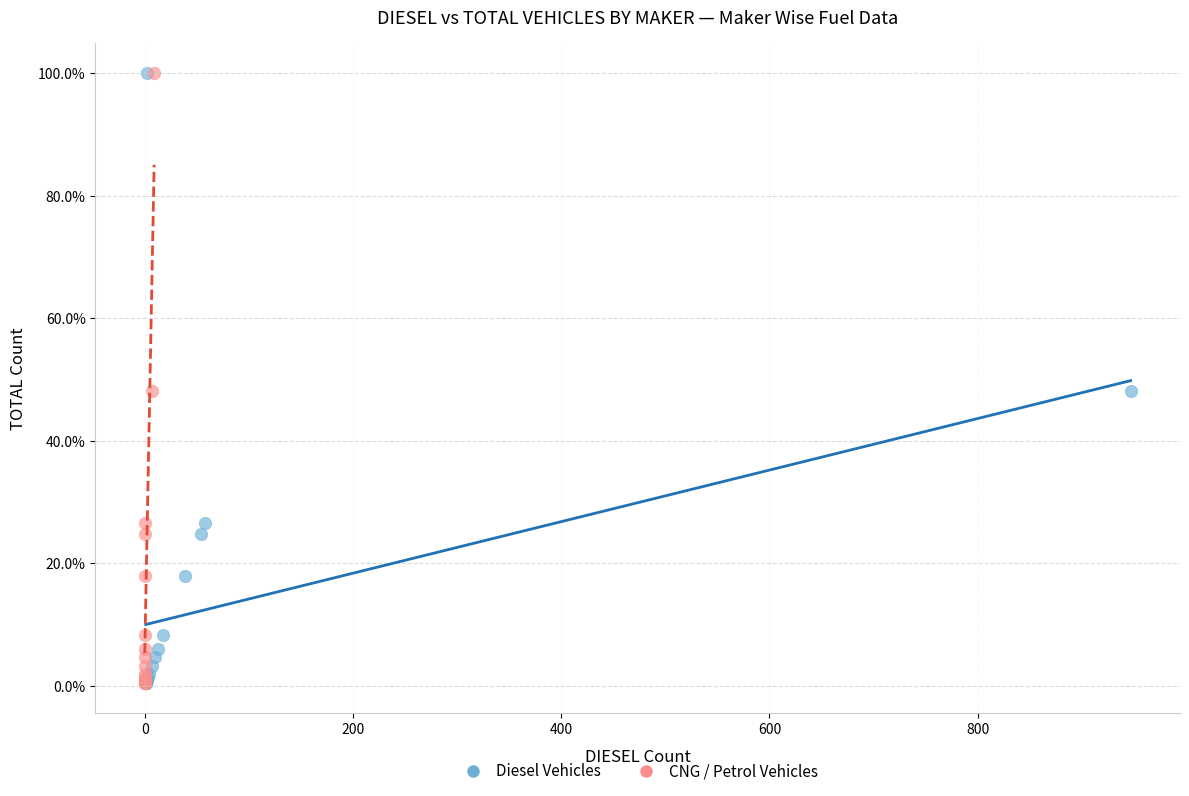

What are all the series names shown in the legend?

Diesel Vehicles, CNG / Petrol Vehicles